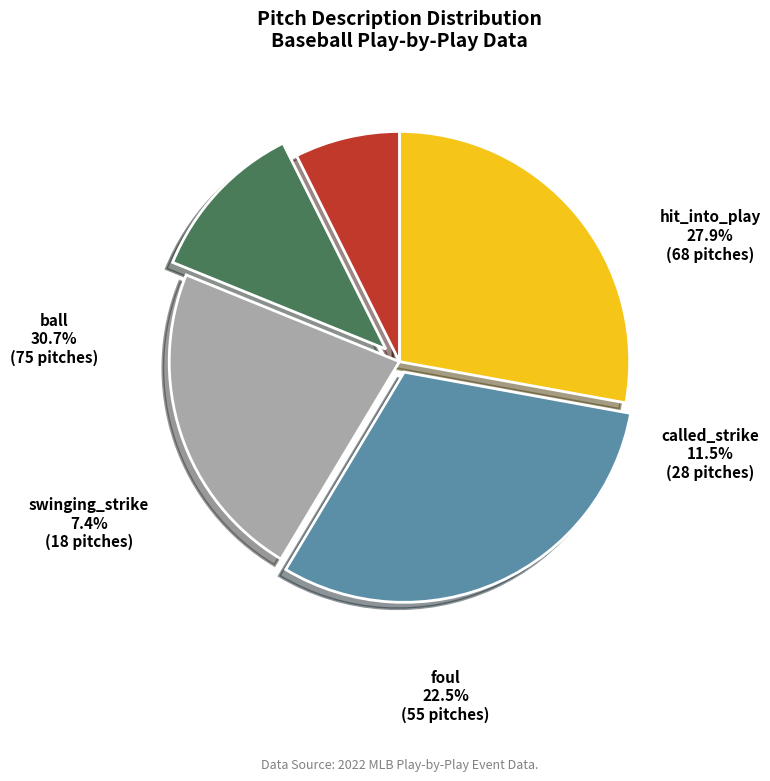

How many slices are in this pie chart?

5